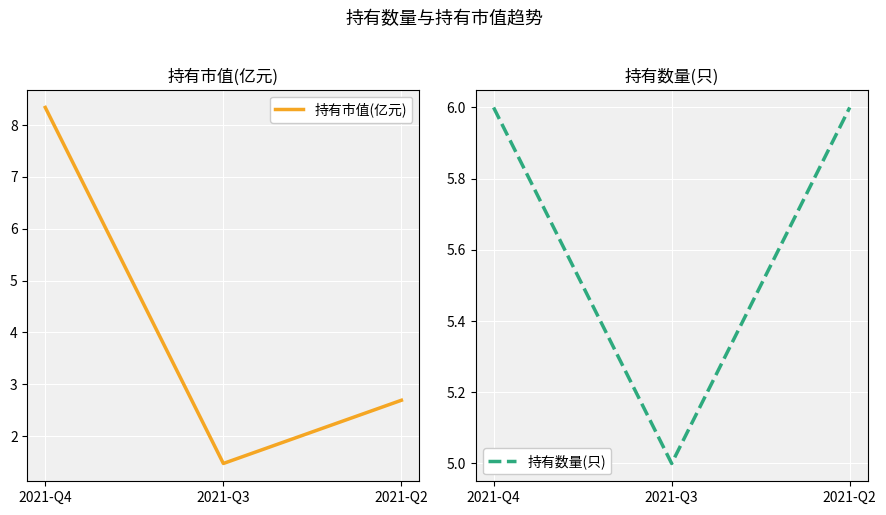

List the series in order of their peak value, lowest first.

持有数量(只), 持有市值(亿元)